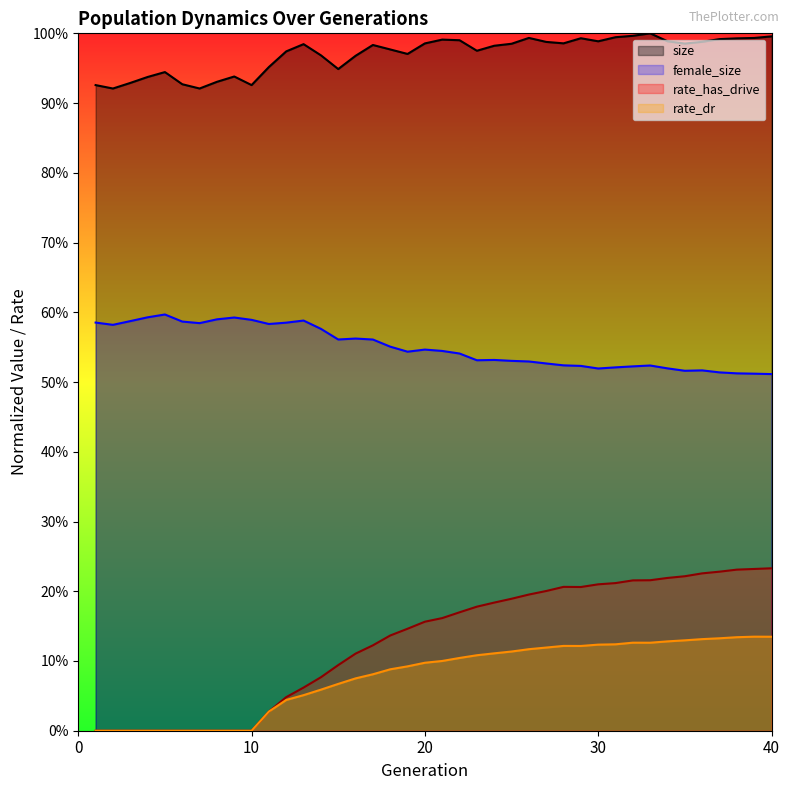

Between 30 and 34, which series saw the biggest shift?

rate_has_drive